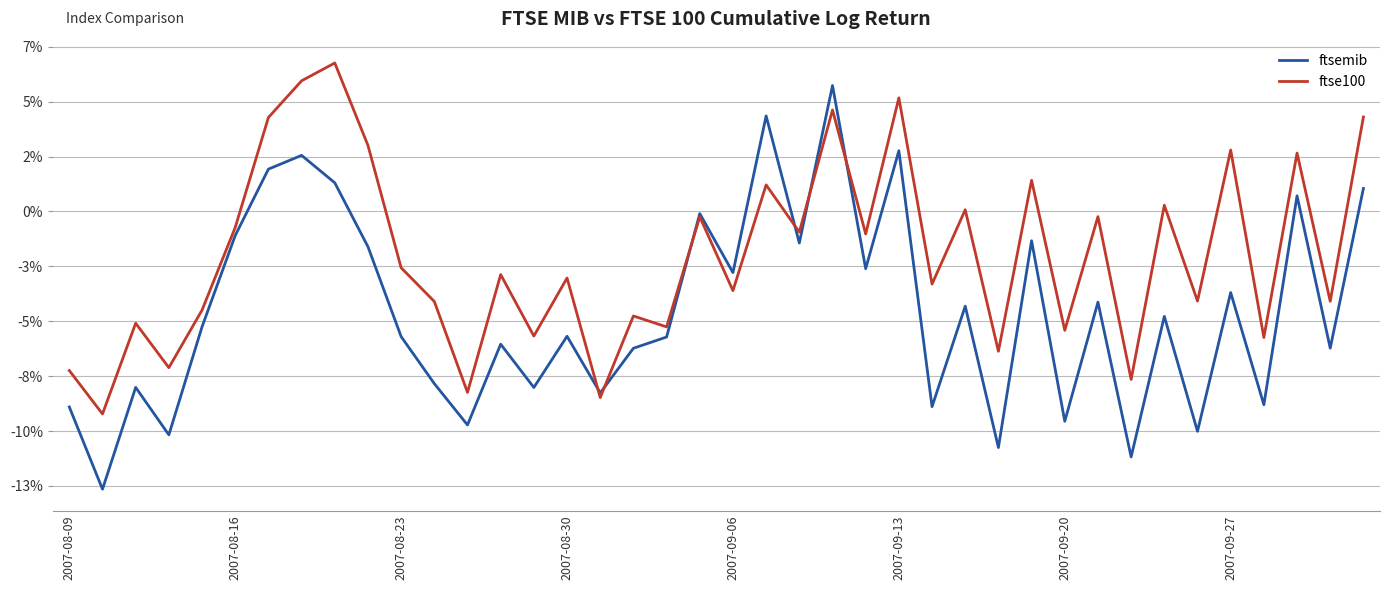

What are all the series names shown in the legend?

ftsemib, ftse100